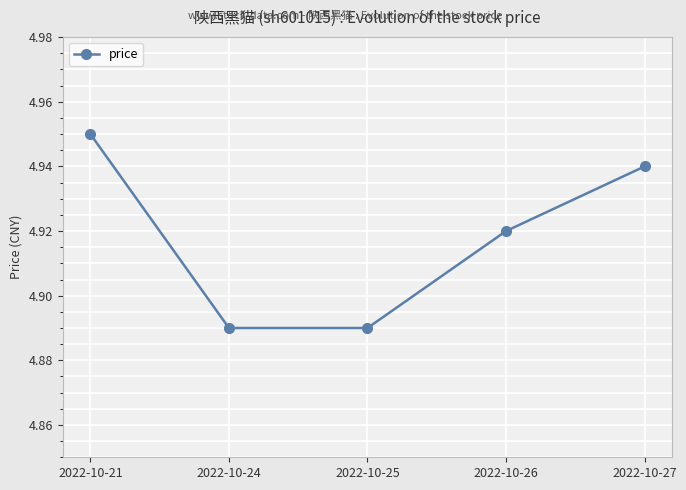

Which category has the highest value across all series?

2022-10-21